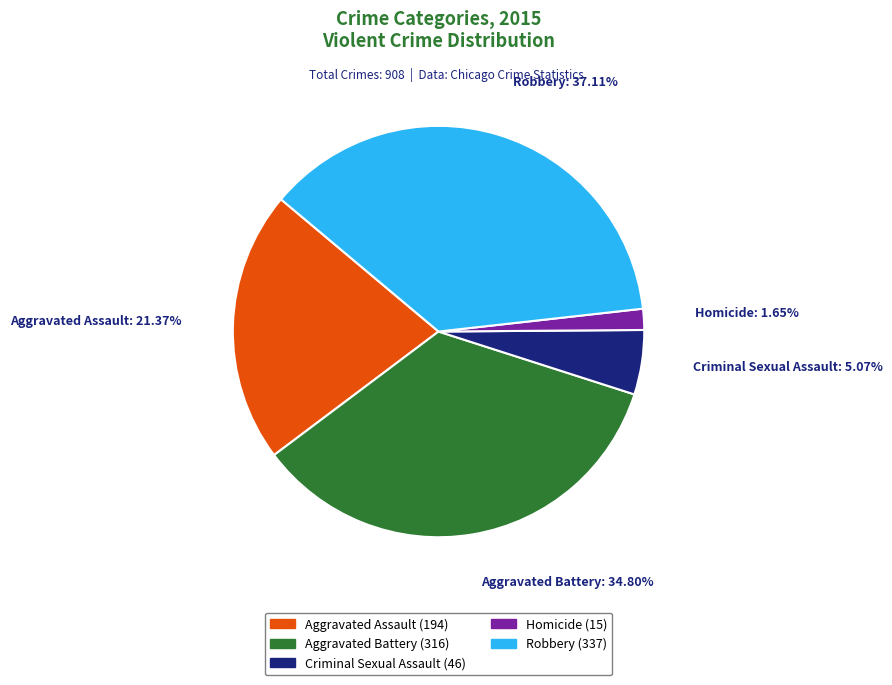

Does Robbery represent more than half of the total?

No